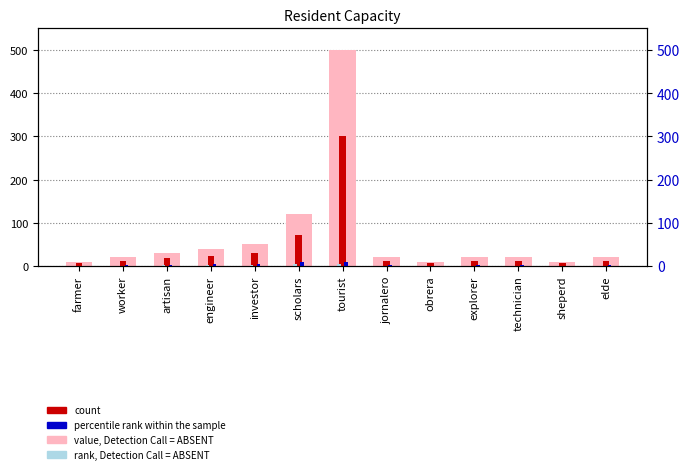

Where is percentile rank within the sample nearest to the value 5?

investor